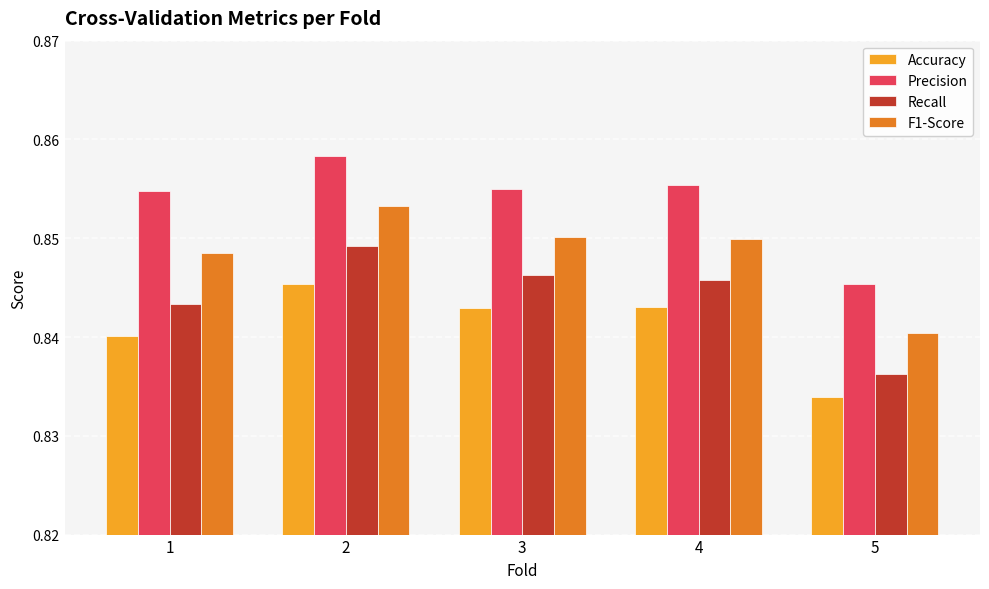

Rank the series at 4 from lowest to highest value.

Accuracy, Recall, F1-Score, Precision